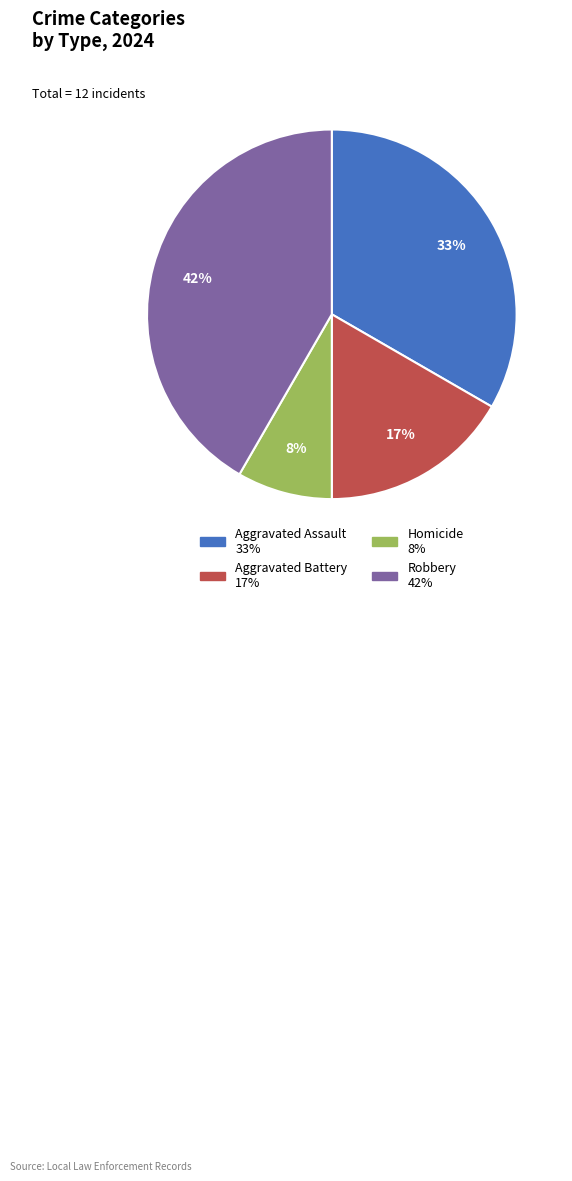

Approximately how many times larger is the value at Homicide compared to Robbery?

0.2